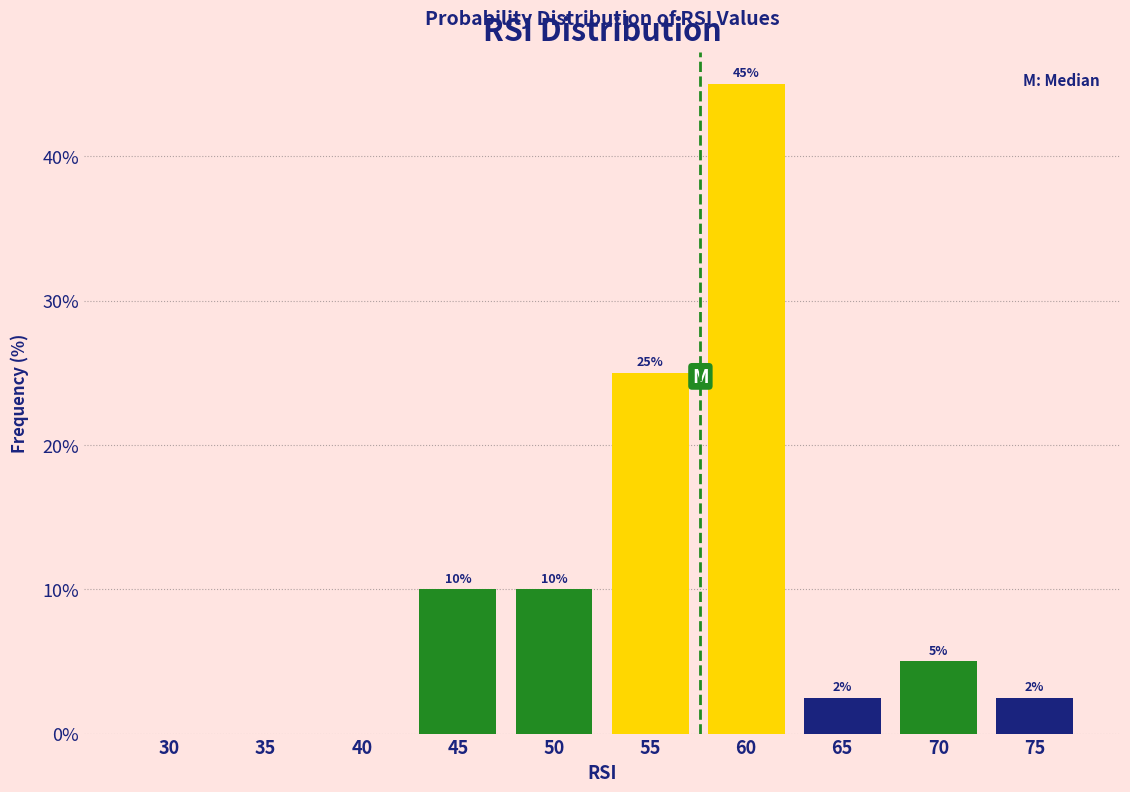

Which has a higher value, 30 or 45?

45